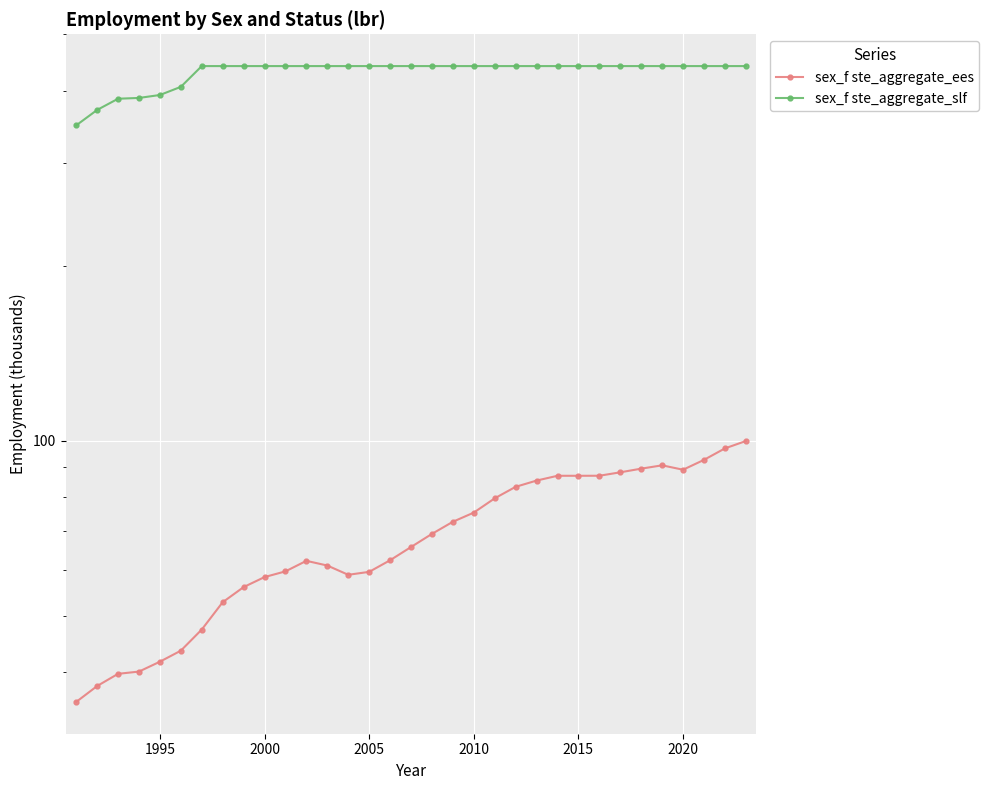

What is the value of the sex_f ste_aggregate_slf point at the 21st from the left?

441.1